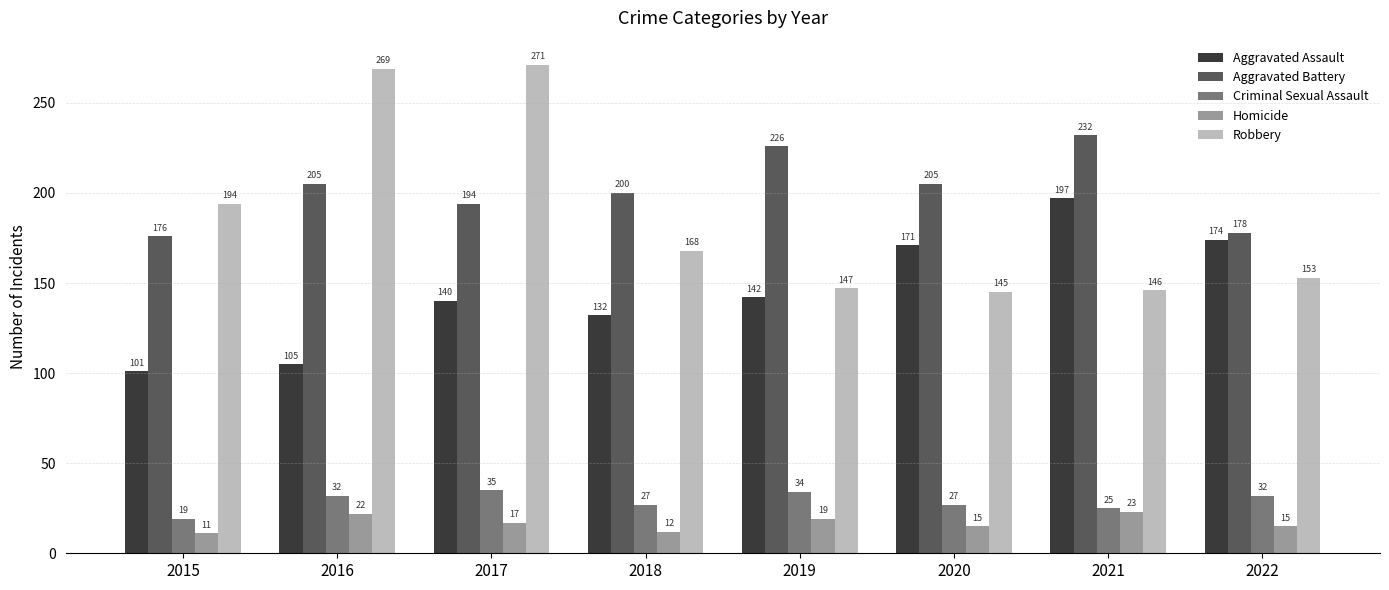

What value does the Robbery series have at 2018, to the nearest 5?

170